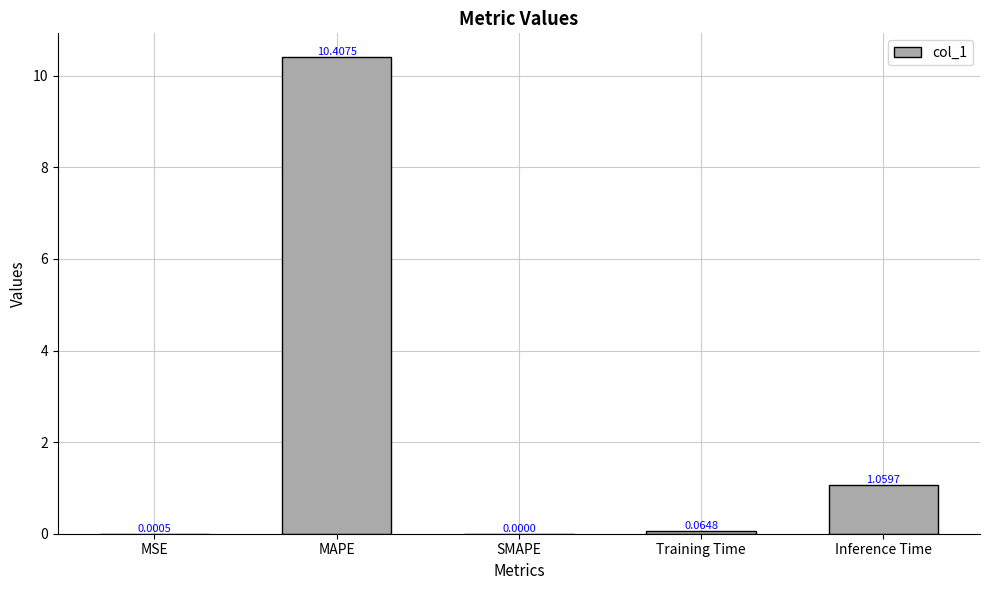

Between SMAPE and Inference Time, which is larger?

Inference Time